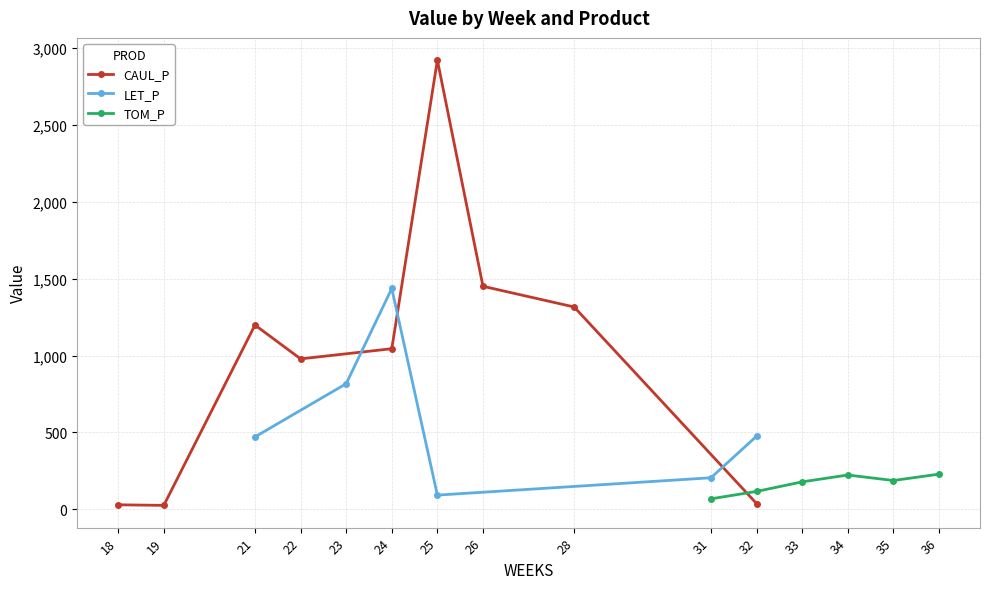

Does the chart display data point markers on the line(s)?

Yes